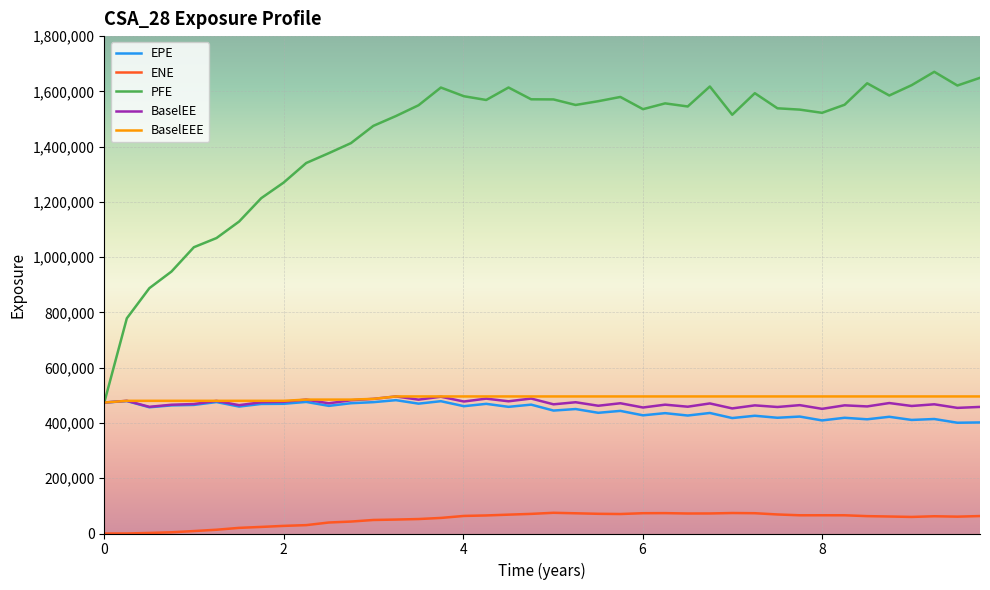

Which series has the largest total across all categories?

PFE